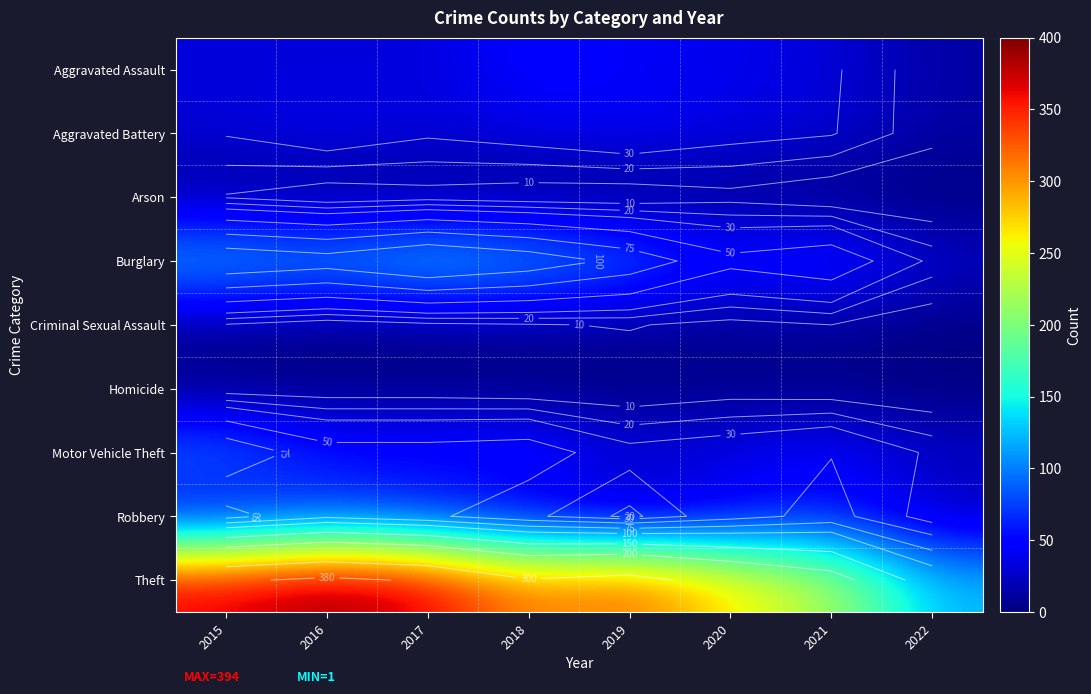

What is the difference between the maximum and minimum values in the Robbery series?

52